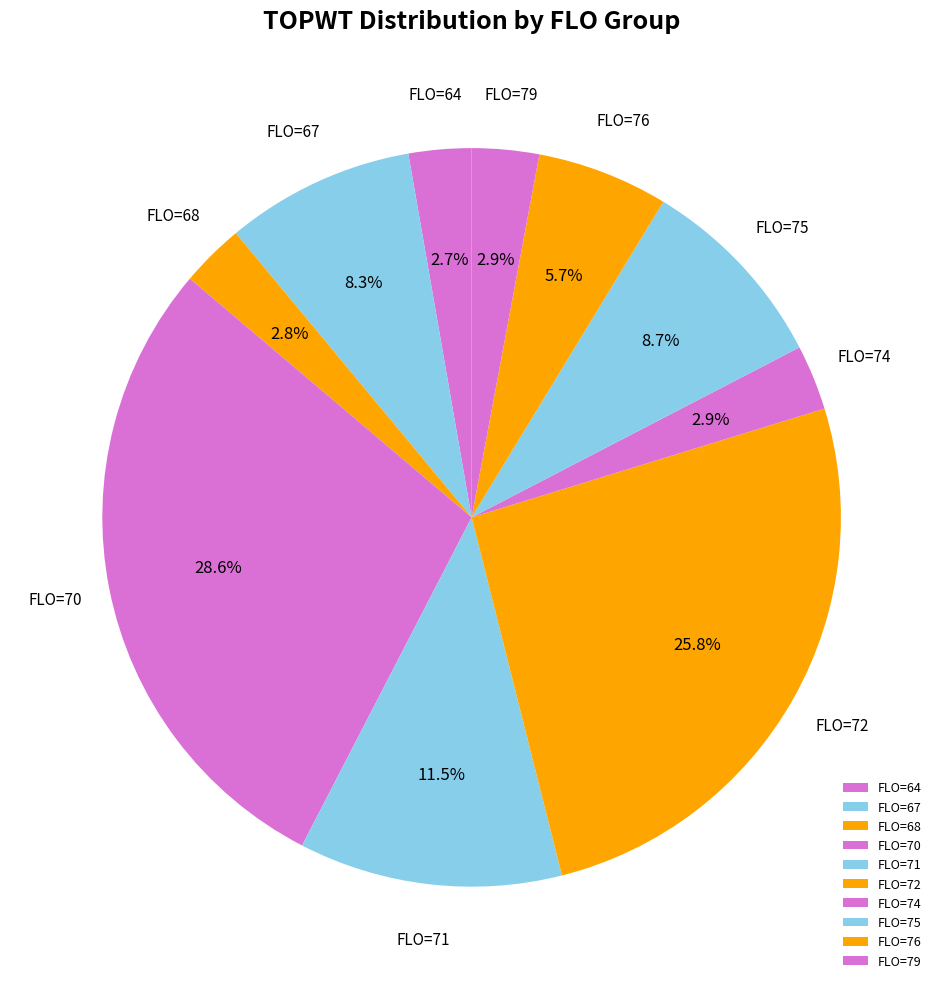

How many segments does this pie chart have?

10